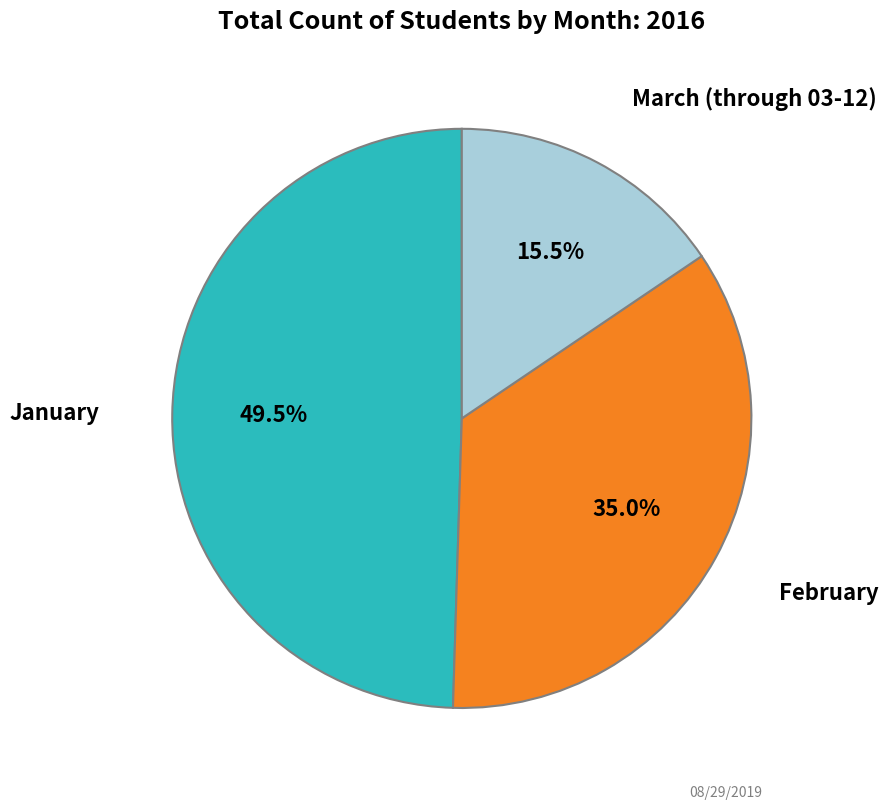

To the nearest percent, what is the average slice percentage?

33%